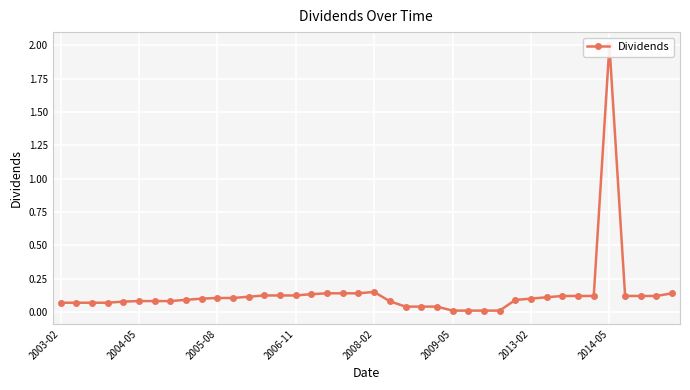

What position from the left is 37?

38